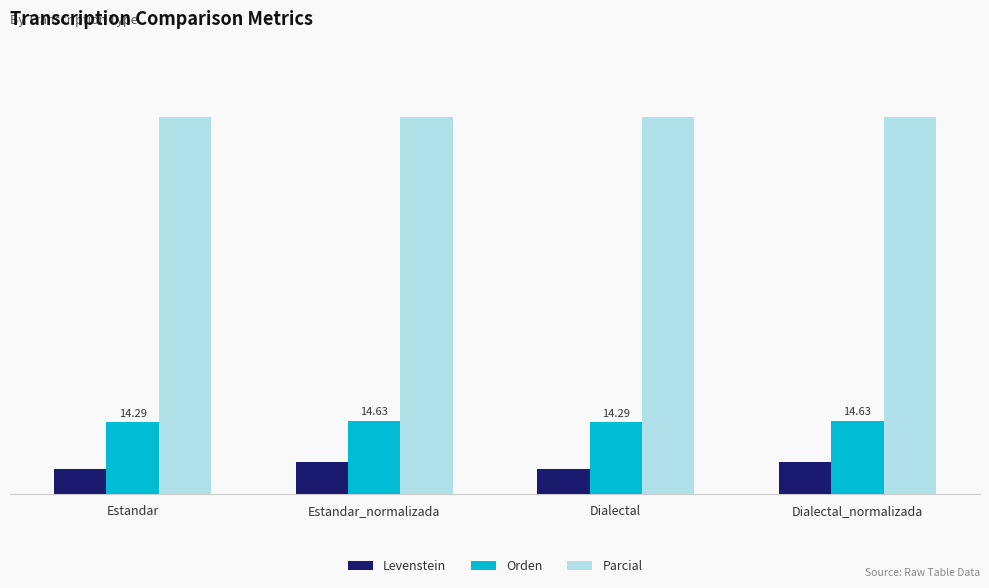

What are all the series names shown in the legend?

Levenstein, Orden, Parcial